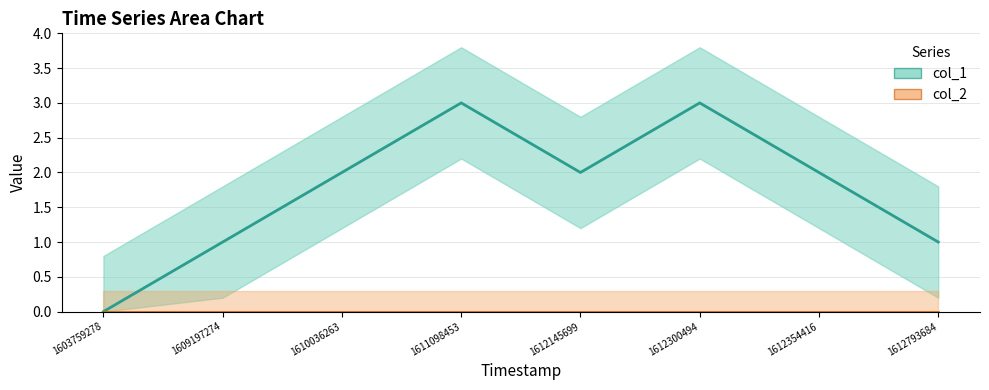

What is the difference between the maximum and minimum values in the col_1 series?

3